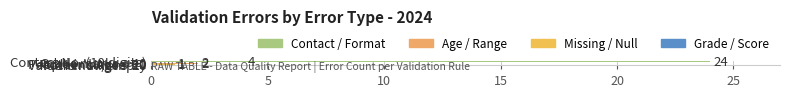

Are the bars grouped side by side (vs. stacked)?

No